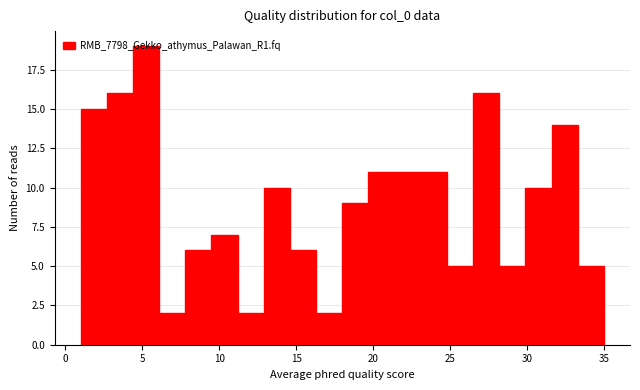

Read against the x-axis, roughly where is the centre of the tallest bar?

5.5